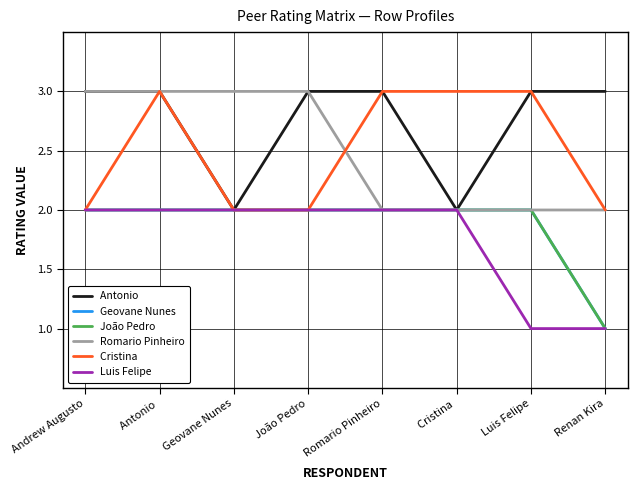

True or false: Cristina  has a value of 5 at Luis Felipe.

False